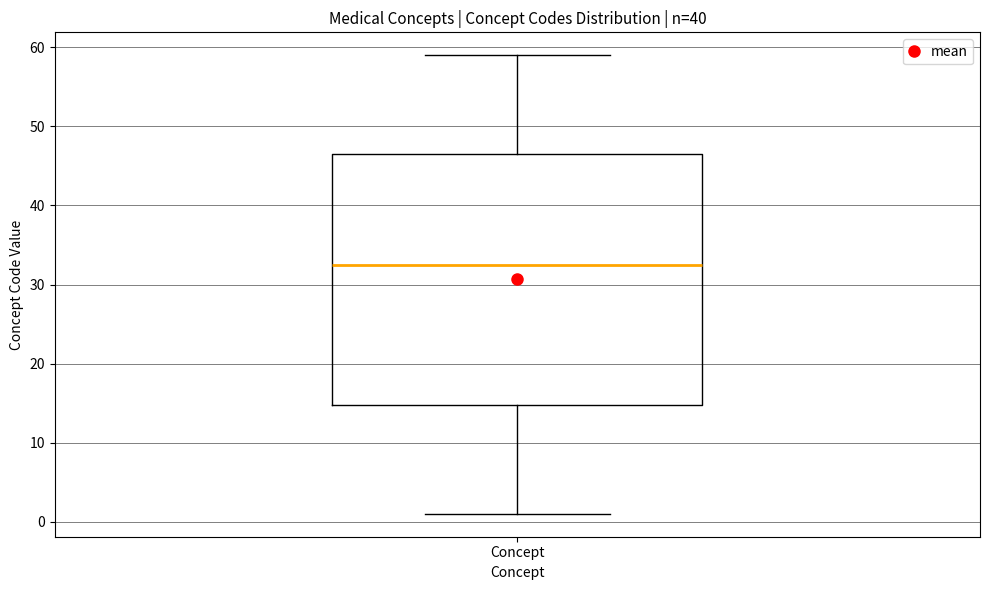

Read this box plot against the y-axis: the position of the median line, the range covered by the box, and the ends of both whiskers. The values are not printed on the chart, so give them approximately, as read against the axis.

median 33, box 15 to 47, whiskers 1 to 59